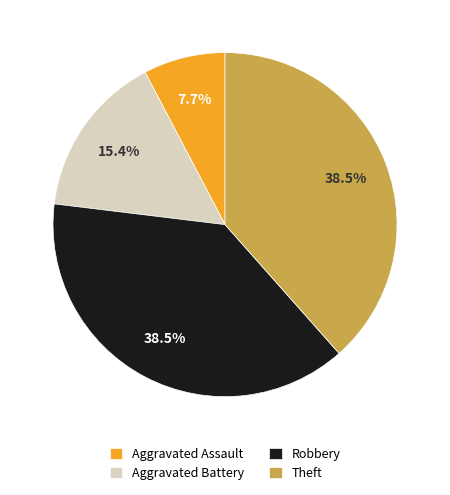

Between Aggravated Battery and Robbery, which is larger?

Robbery